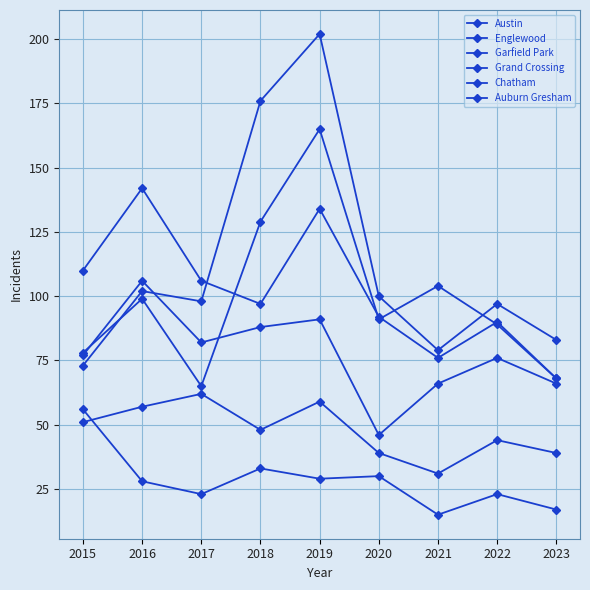

Count the number of categories in the chart.

9